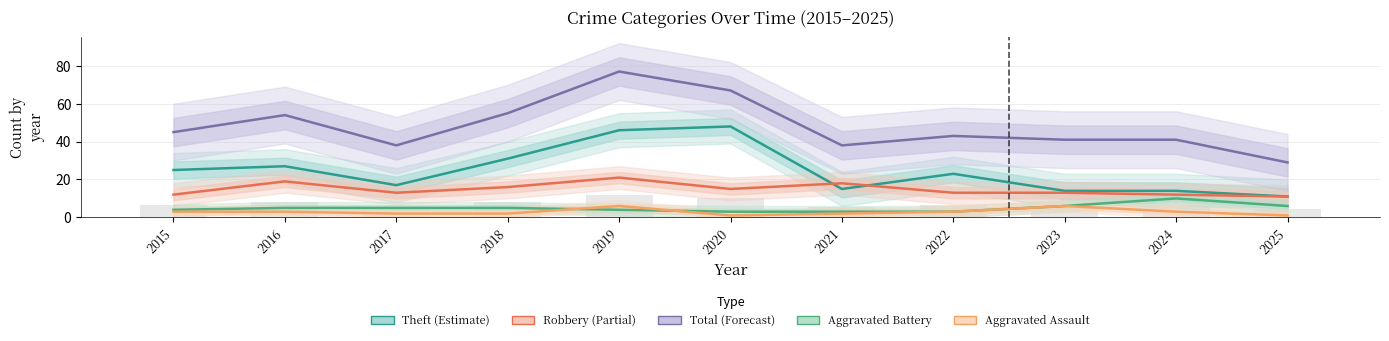

What is the minimum value for Theft?

11